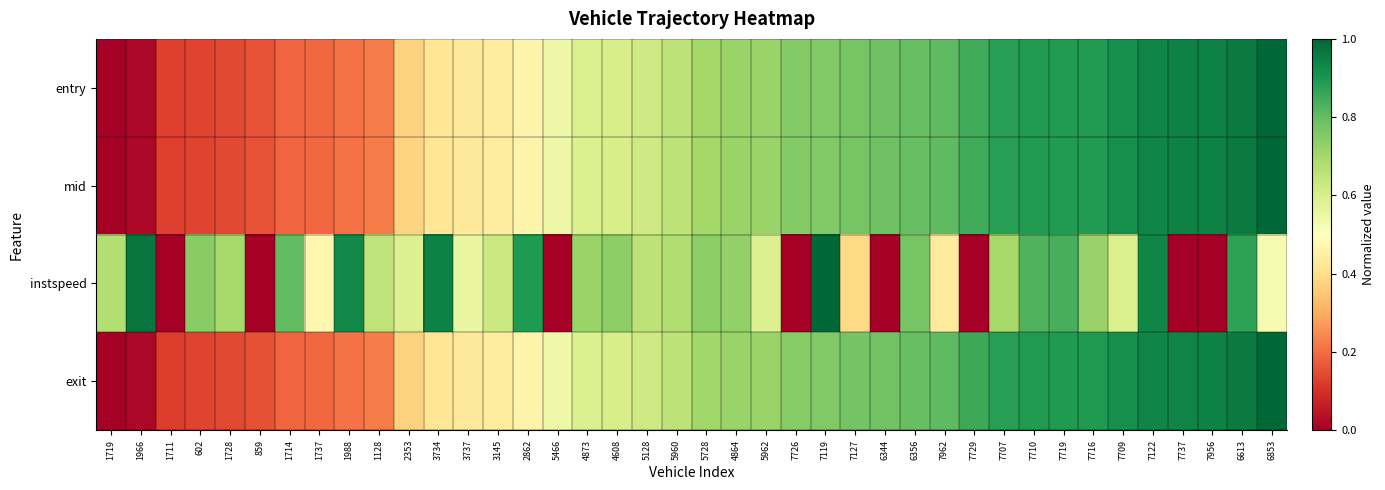

Between 1714 and 602, which is larger?

1714